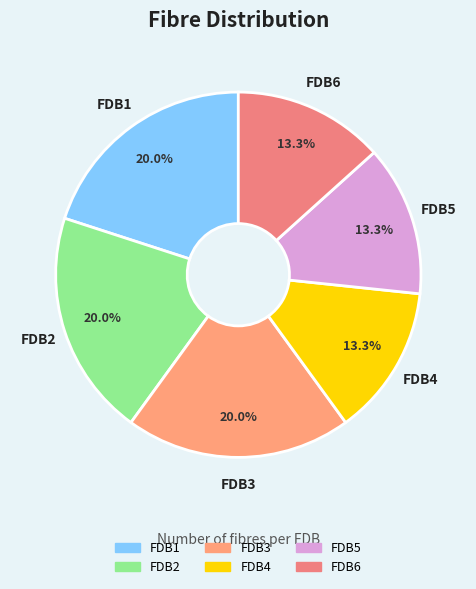

Approximately how many times larger is the value at FDB4 compared to FDB5?

1.0